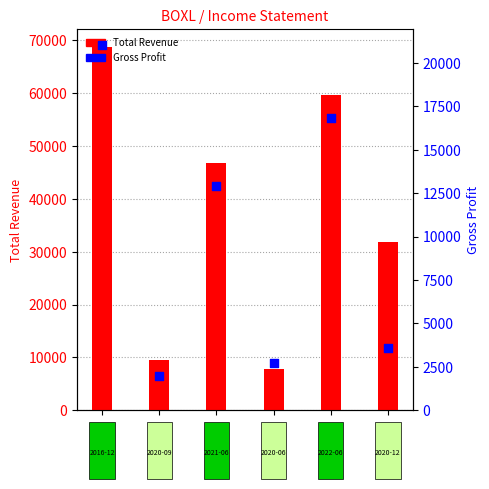

Which series reaches the maximum Y coordinate?

Total Revenue